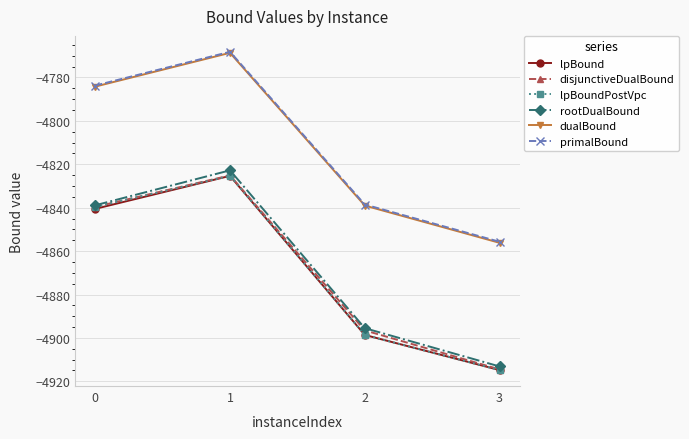

True or false: lpBound and rootDualBound intersect in this chart.

False